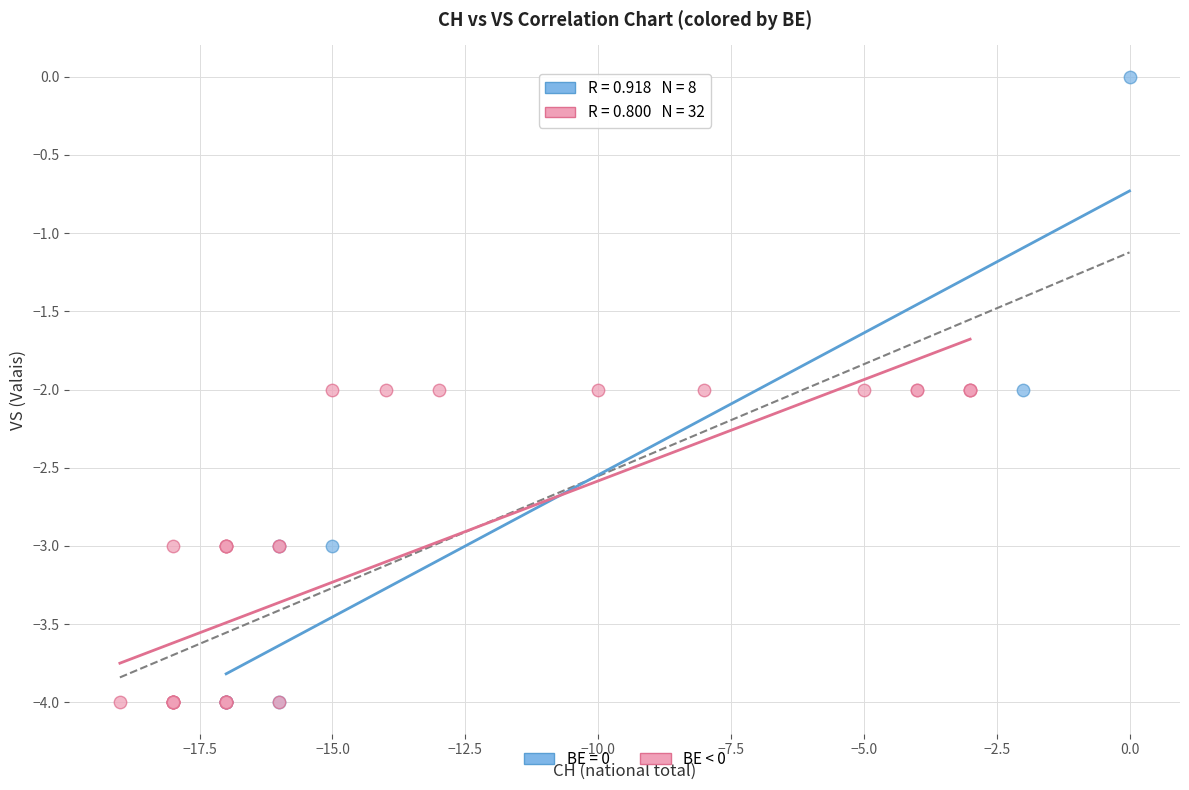

Which series reaches the maximum Y coordinate?

BE = 0